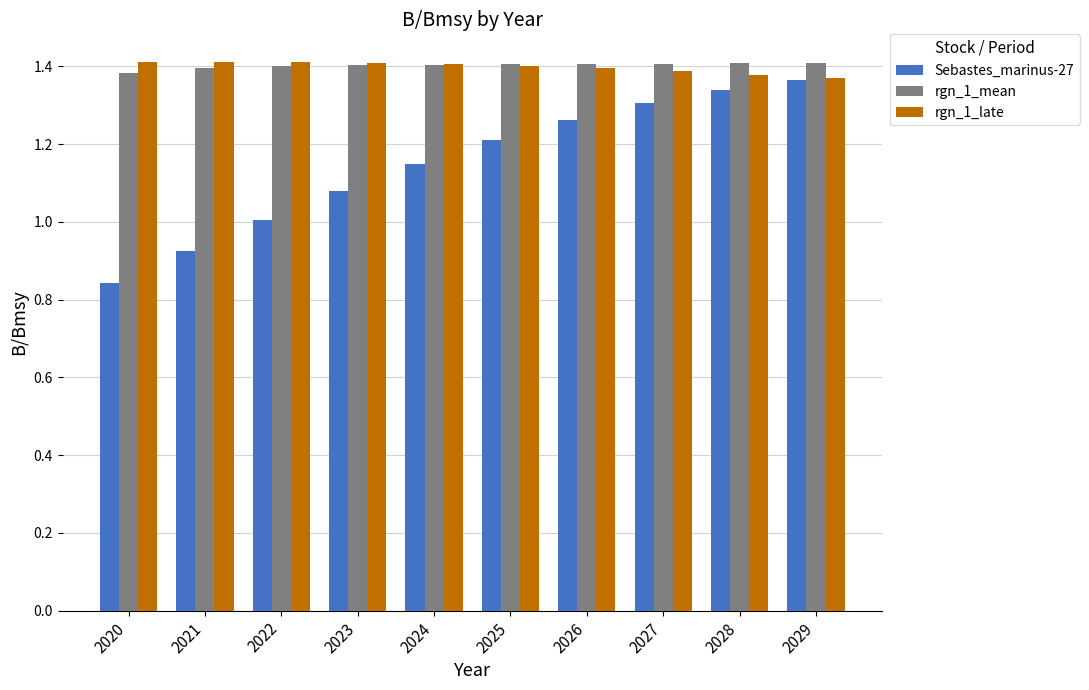

Does the chart contain any negative values?

No